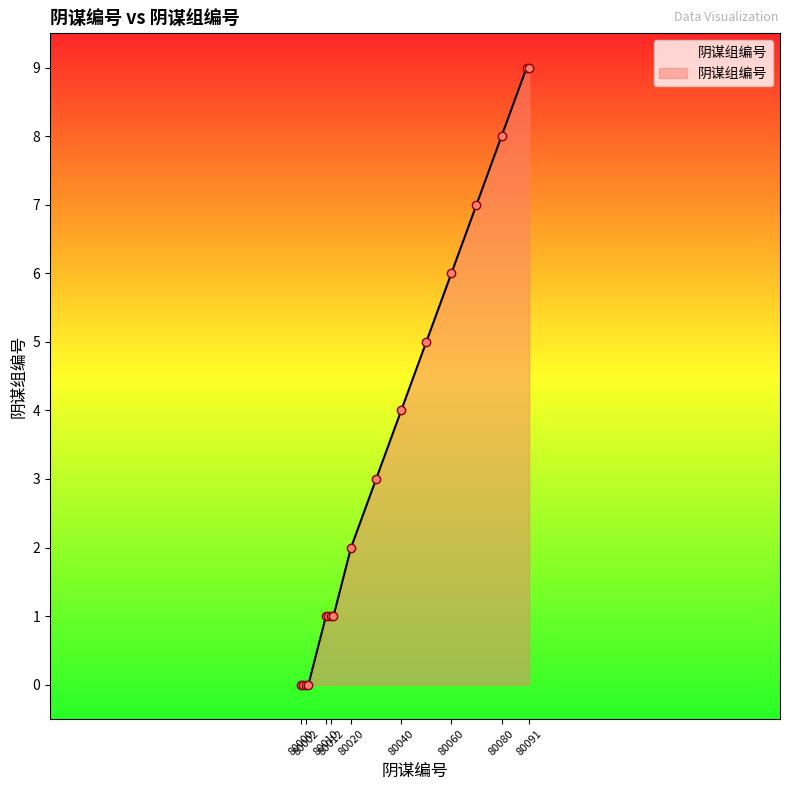

What is the difference between the maximum and minimum values?

9